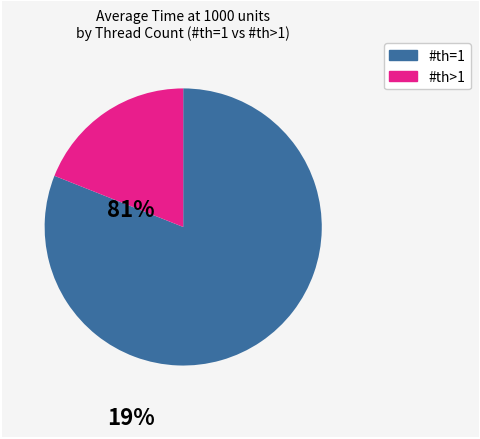

Count the number of slices in the pie.

2